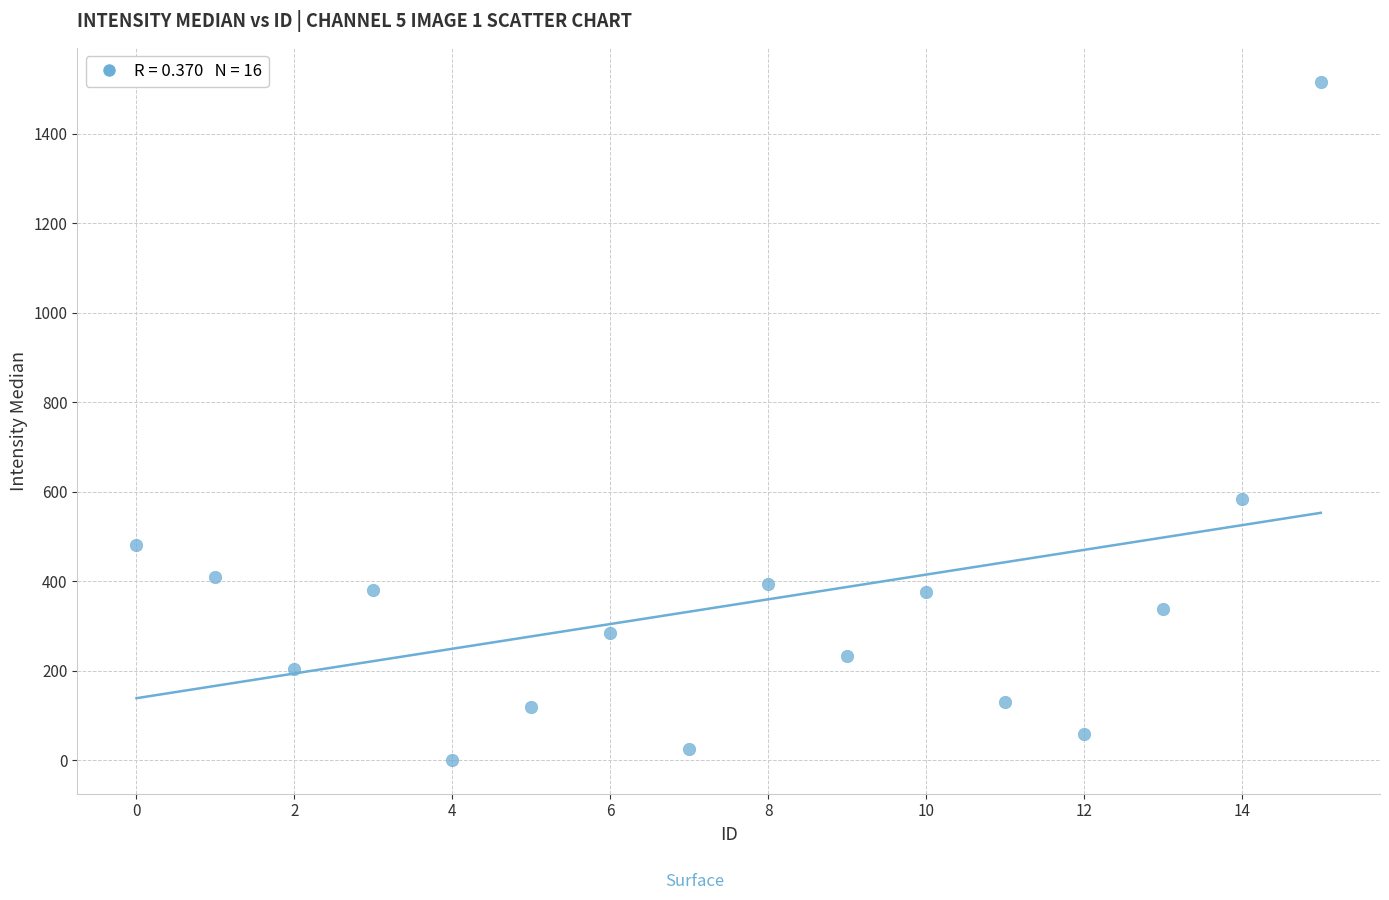

What Y value in the scatter plot is closest to 758?

584.0